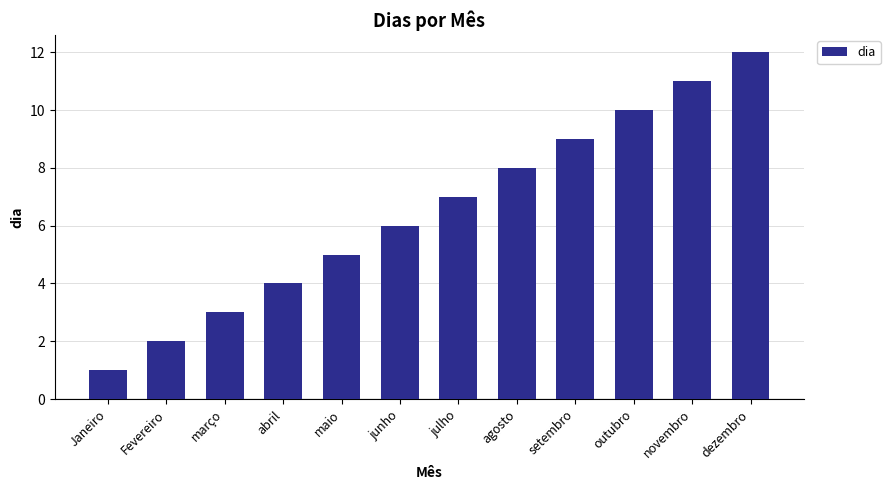

What is the minimum value shown in the chart?

1